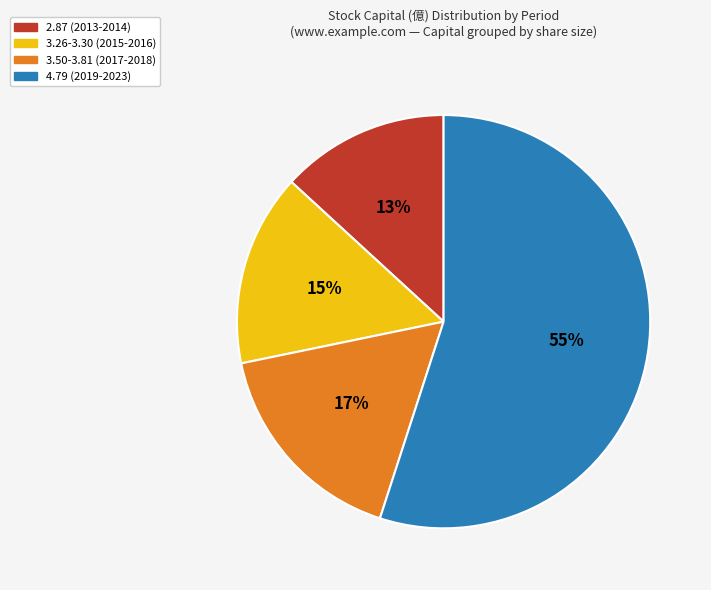

Does any single category account for the majority?

Yes